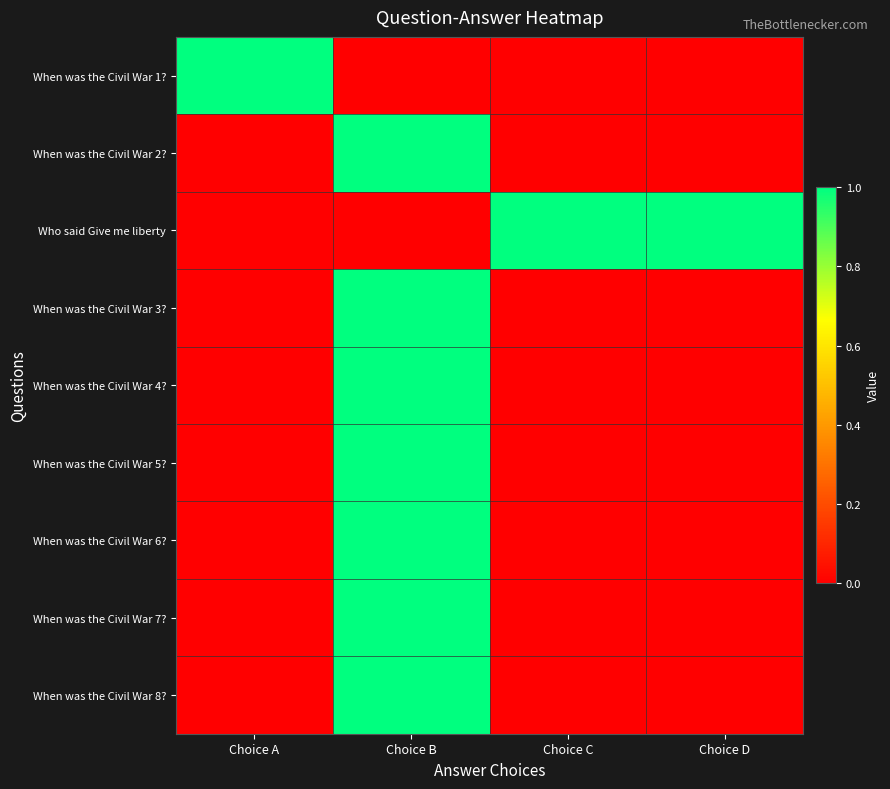

Reading left to right, what are all the values shown in this chart?

When was the Civil War 1?: Choice A=1	Choice B=0	Choice C=0	Choice D=0
When was the Civil War 2?: Choice A=0	Choice B=1	Choice C=0	Choice D=0
Who said Give me liberty: Choice A=0	Choice B=0	Choice C=1	Choice D=1
When was the Civil War 3?: Choice A=0	Choice B=1	Choice C=0	Choice D=0
When was the Civil War 4?: Choice A=0	Choice B=1	Choice C=0	Choice D=0
When was the Civil War 5?: Choice A=0	Choice B=1	Choice C=0	Choice D=0
When was the Civil War 6?: Choice A=0	Choice B=1	Choice C=0	Choice D=0
When was the Civil War 7?: Choice A=0	Choice B=1	Choice C=0	Choice D=0
When was the Civil War 8?: Choice A=0	Choice B=1	Choice C=0	Choice D=0